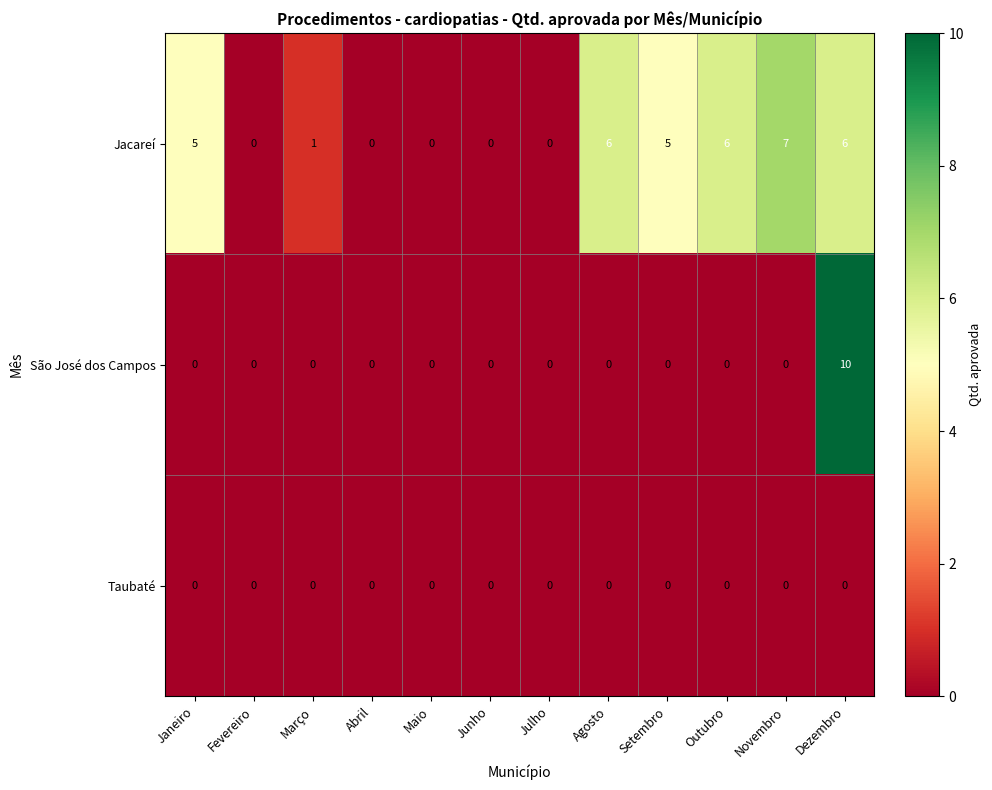

Which category has the highest value across all series?

Dezembro